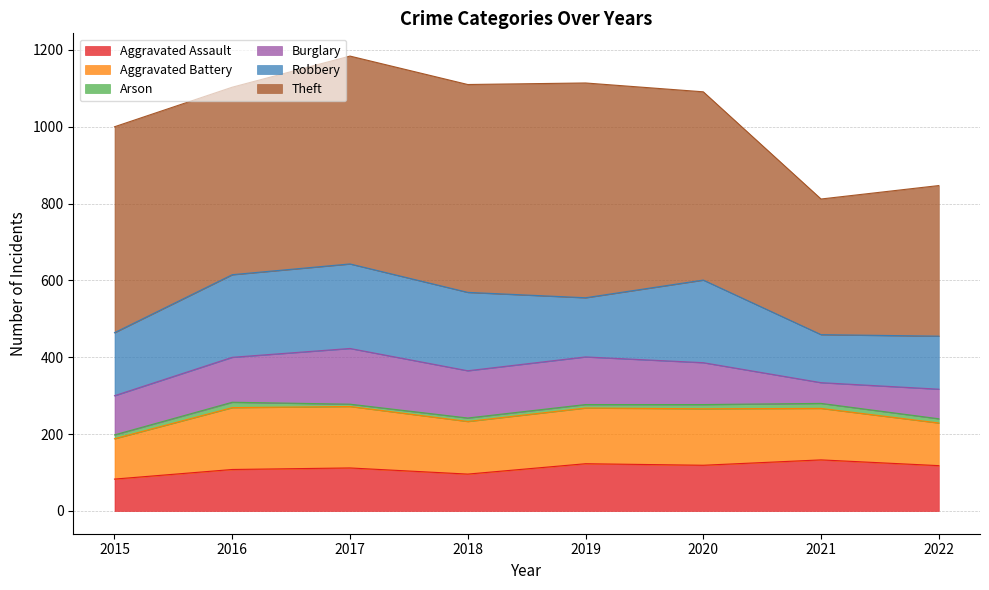

At which category is the sum across all series the highest?

2017